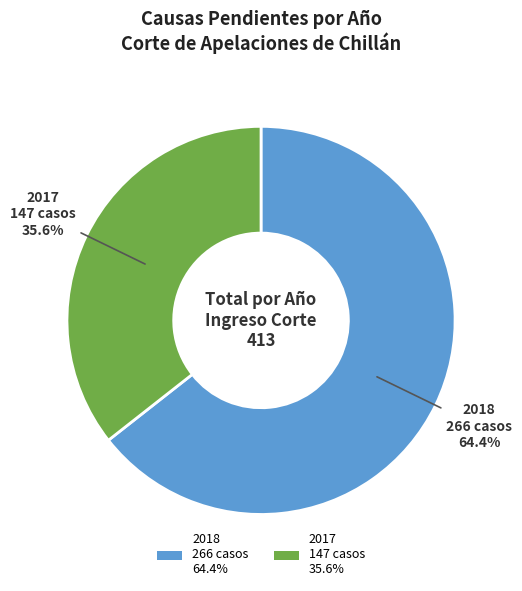

How many segments does this pie chart have?

2